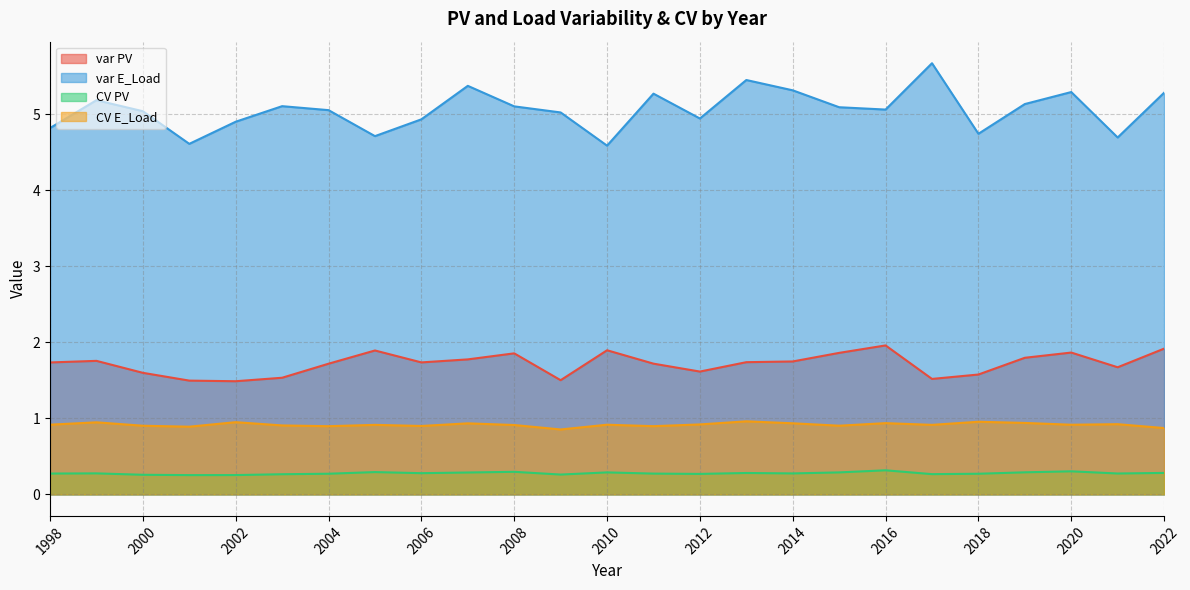

The value of CV E_Load at 2007 is 1.4. True or false?

False